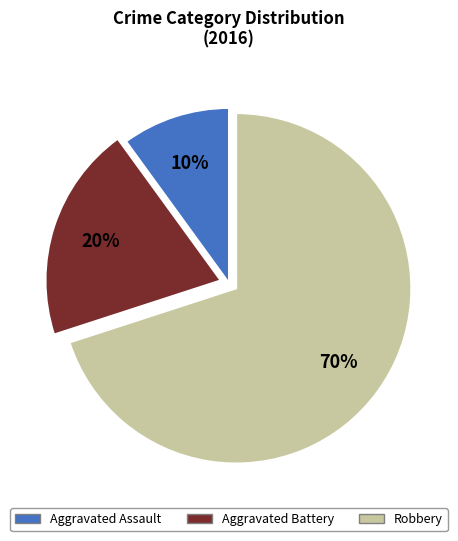

Is it true that Robbery is 70% of the pie?

True